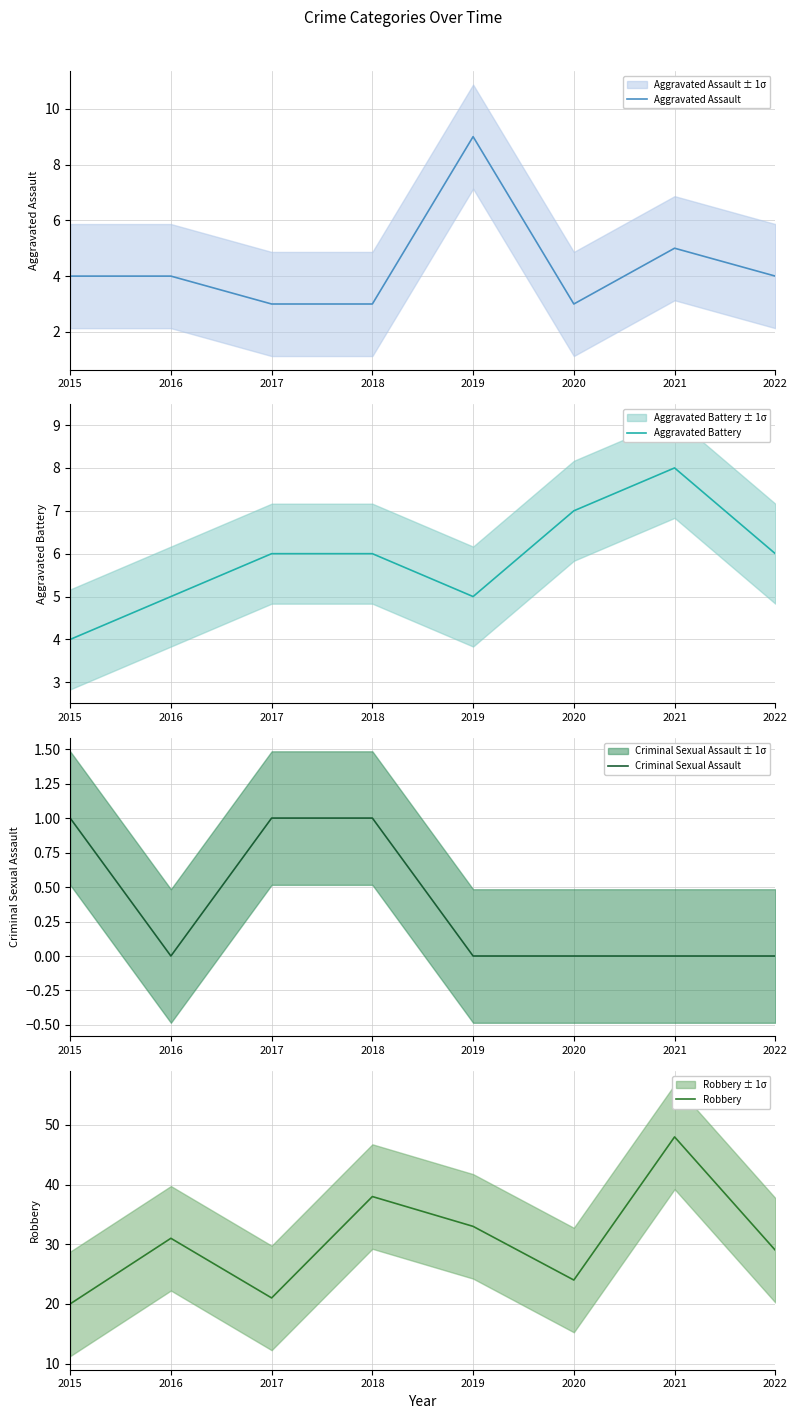

The value of Criminal Sexual Assault at 2022 is 1. True or false?

False